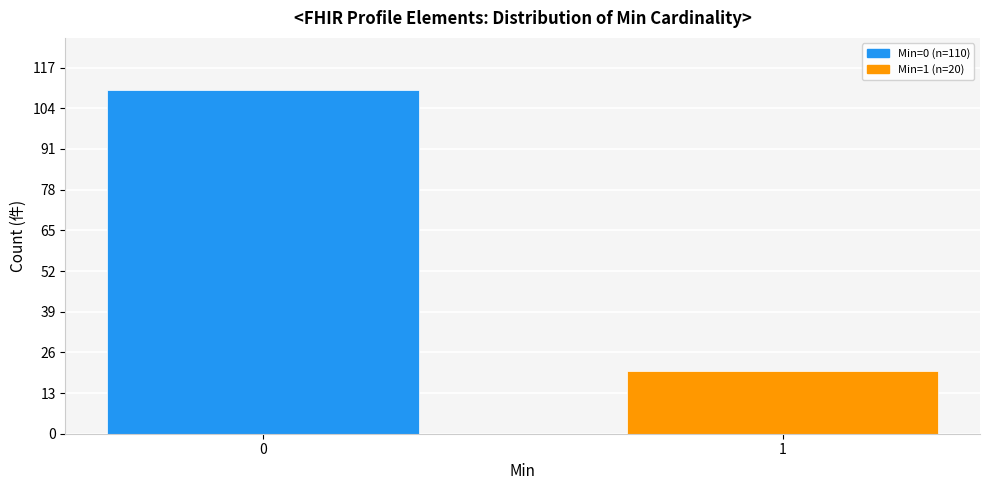

Reading left to right, extract all data points from this chart.

110	20